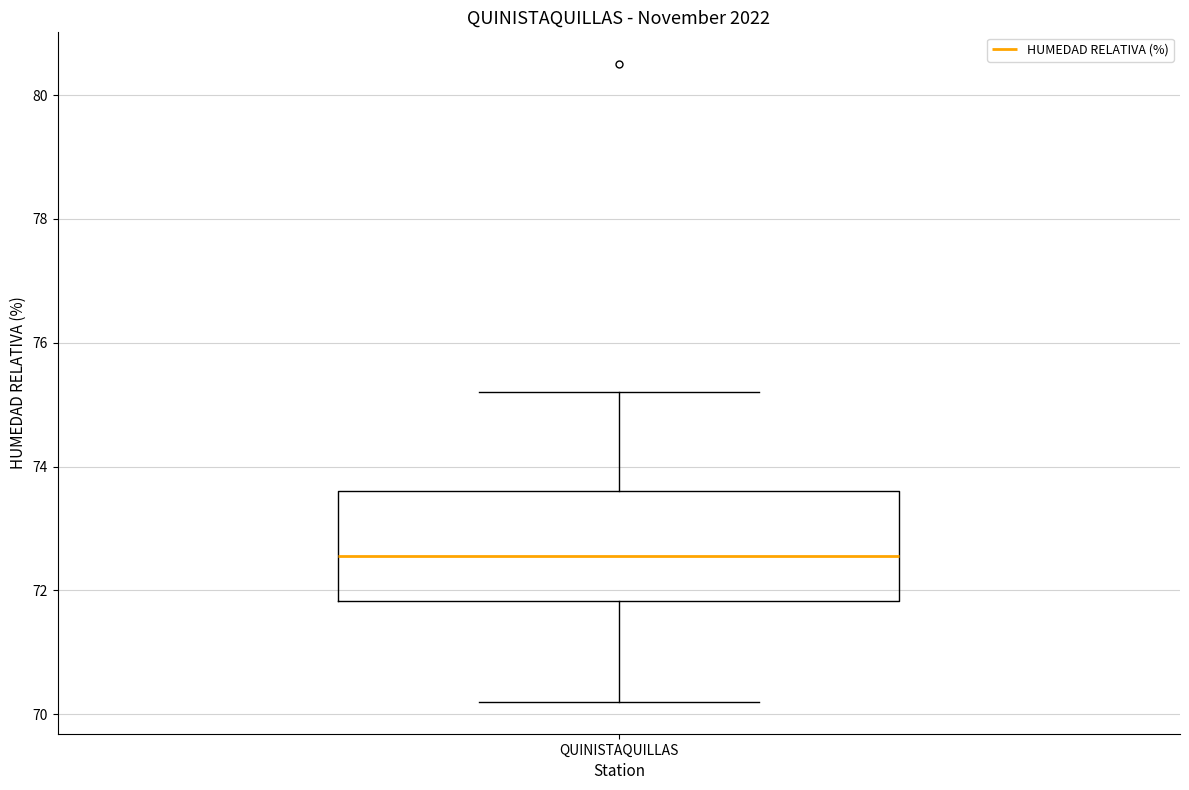

Where does the upper whisker of the box for QUINISTAQUILLAS end on the y-axis? The values are not printed on the chart, so give them approximately, as read against the axis.

75.2